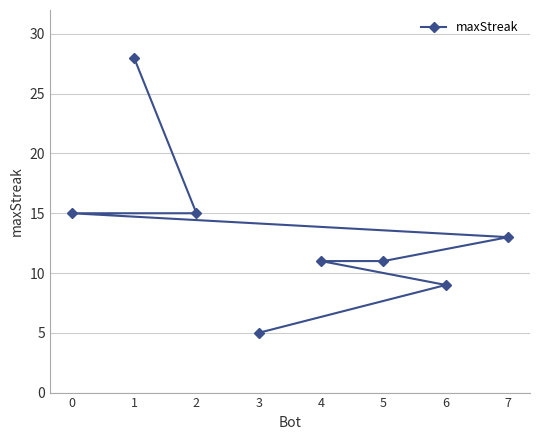

Reading left to right, extract all data points from this chart.

0=15	1=28	2=15	3=5	4=11	5=11	6=9	7=13